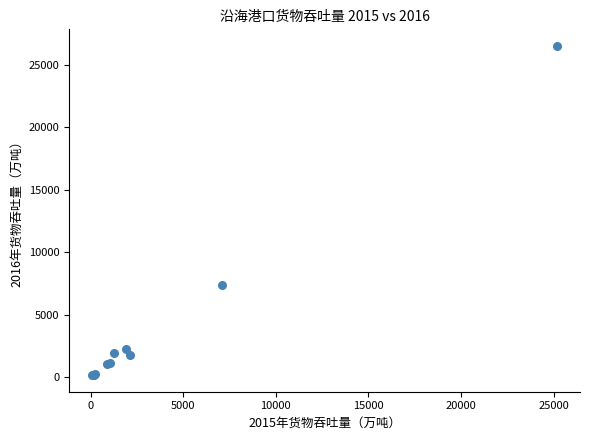

What Y value in the scatter plot is closest to 13339?

7360.8